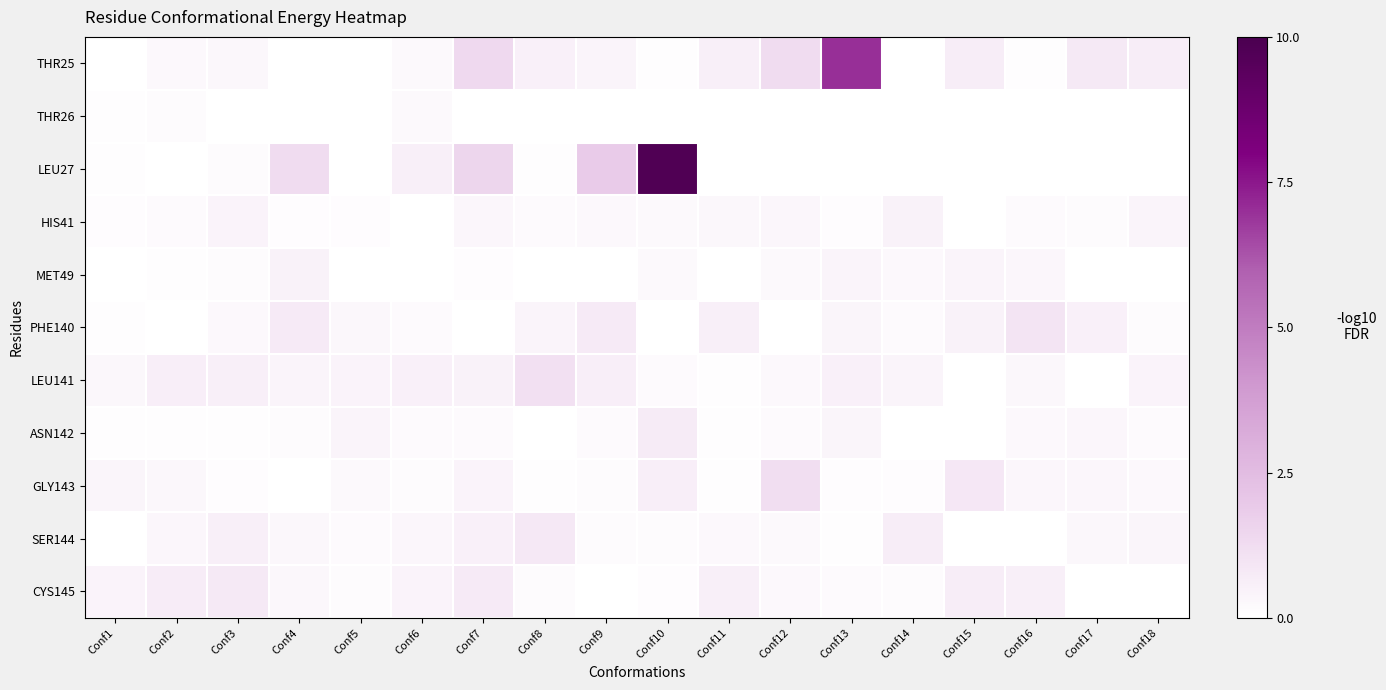

Between Conf13 and Conf15, which series saw the biggest shift?

THR25